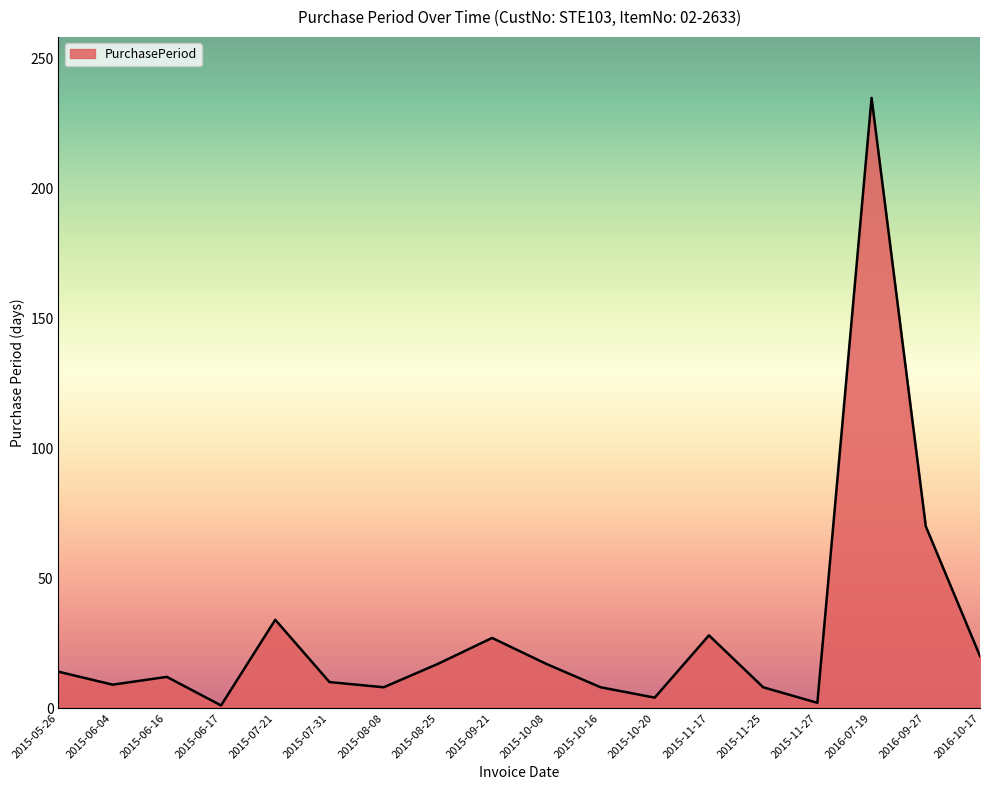

Where is the data nearest to the value 118?

2016-09-27